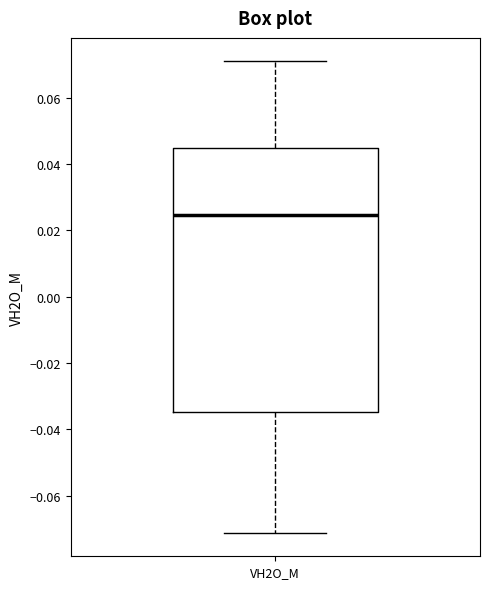

Read this box plot against the y-axis: the position of the median line, the range covered by the box, and the ends of both whiskers. The values are not printed on the chart, so give them approximately, as read against the axis.

median 0.024, box -0.034 to 0.044, whiskers -0.072 to 0.070